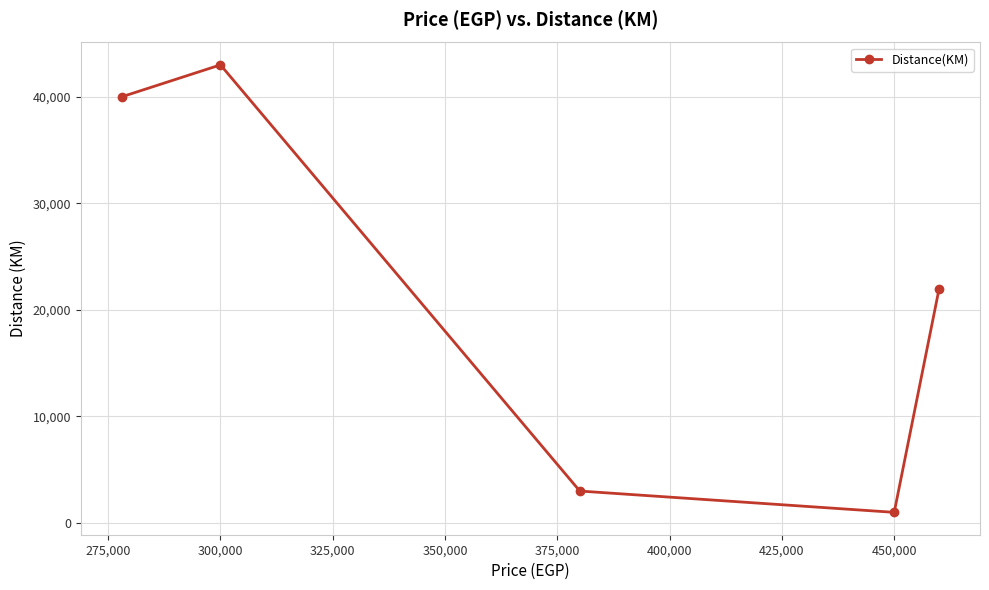

Reading left to right, transcribe all the data shown in this chart.

40000	43000	3000	1000	22000